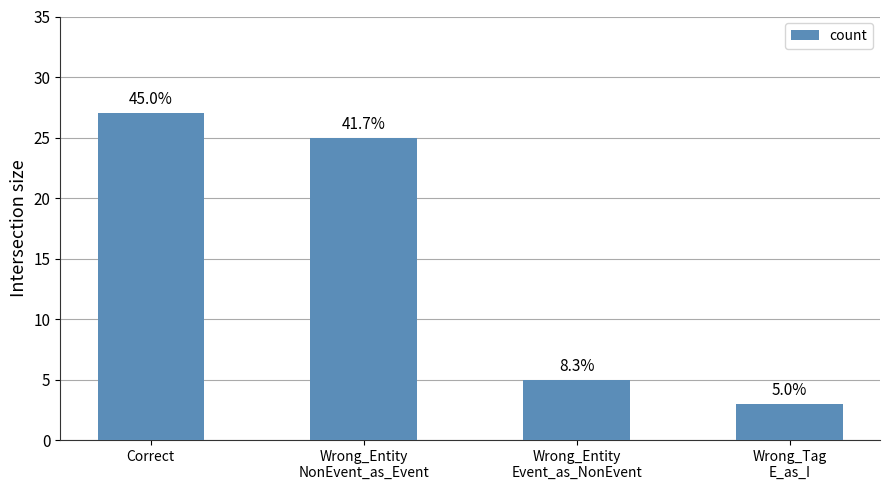

Which label corresponds to the largest value in the chart?

Correct